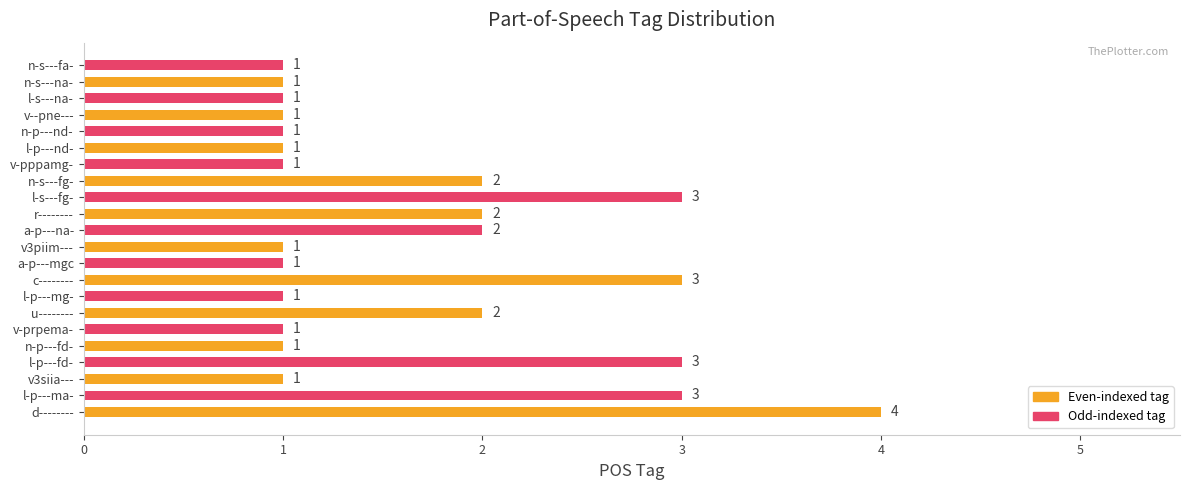

Count the values in the range 1 to 2.

17